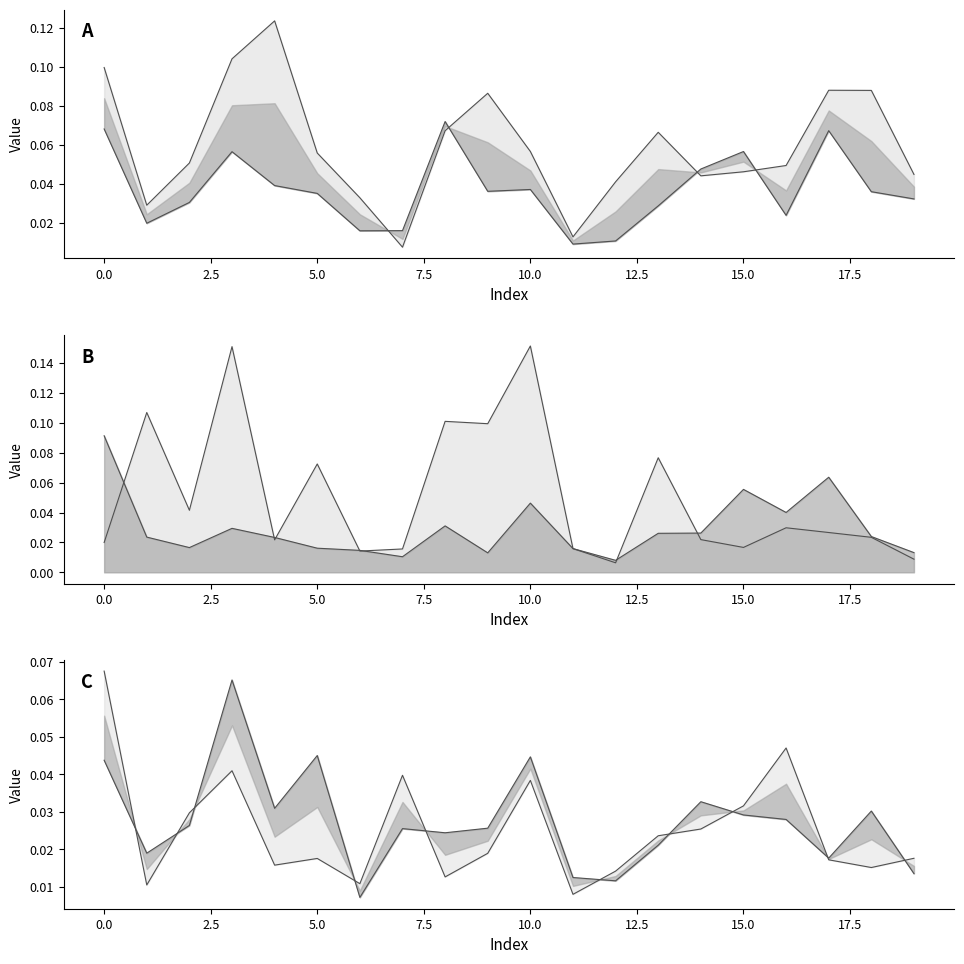

What is the difference between the second highest and second lowest values in the col_1 line series?

0.1